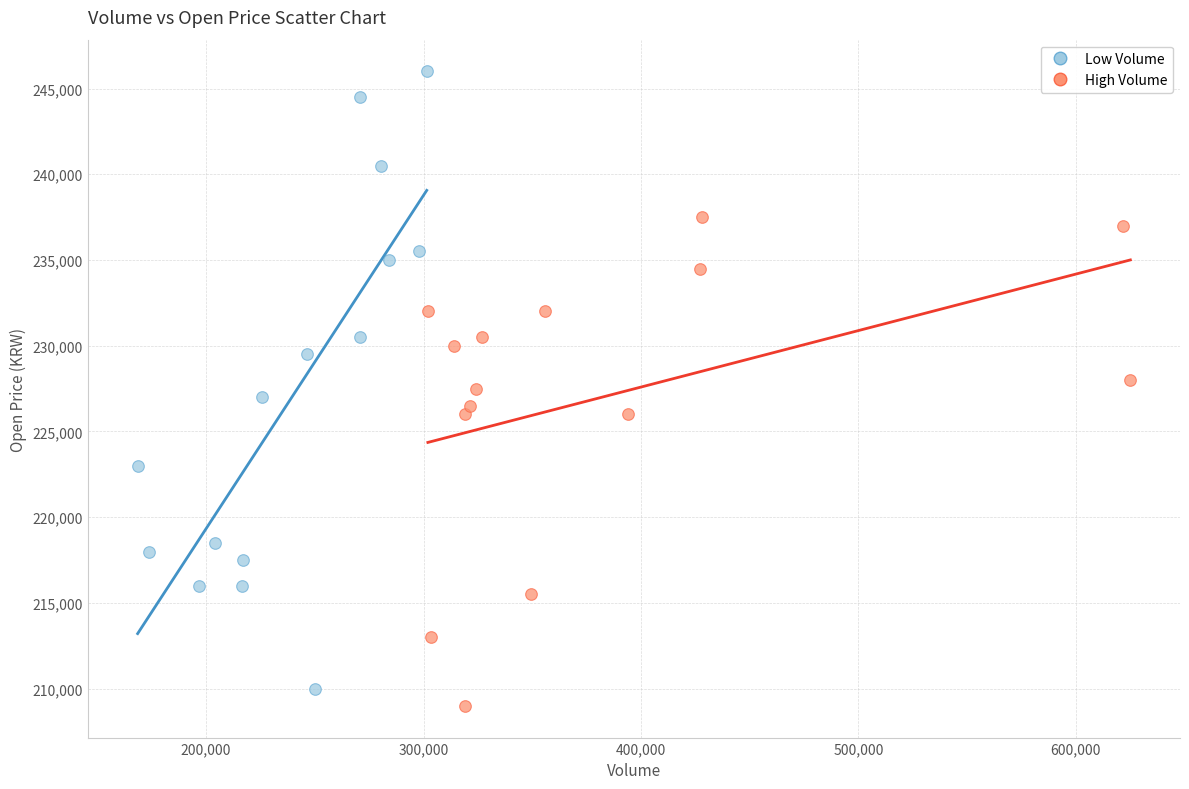

Which series contains the highest Y value?

Low Volume